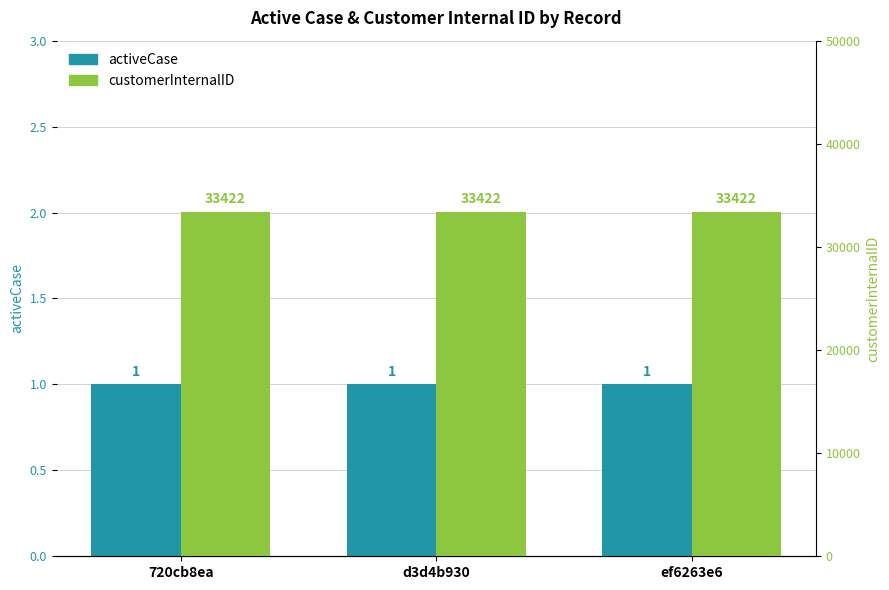

What position from the right is 720cb8ea?

3